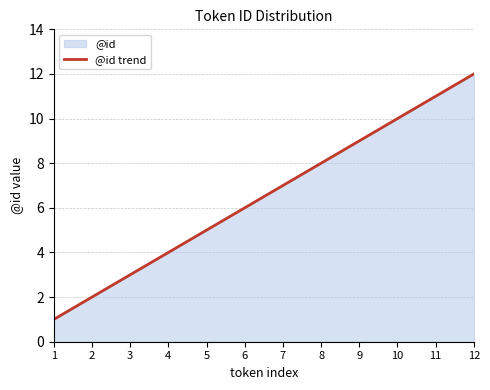

True or false: the data has more than 1 interior local peaks.

False